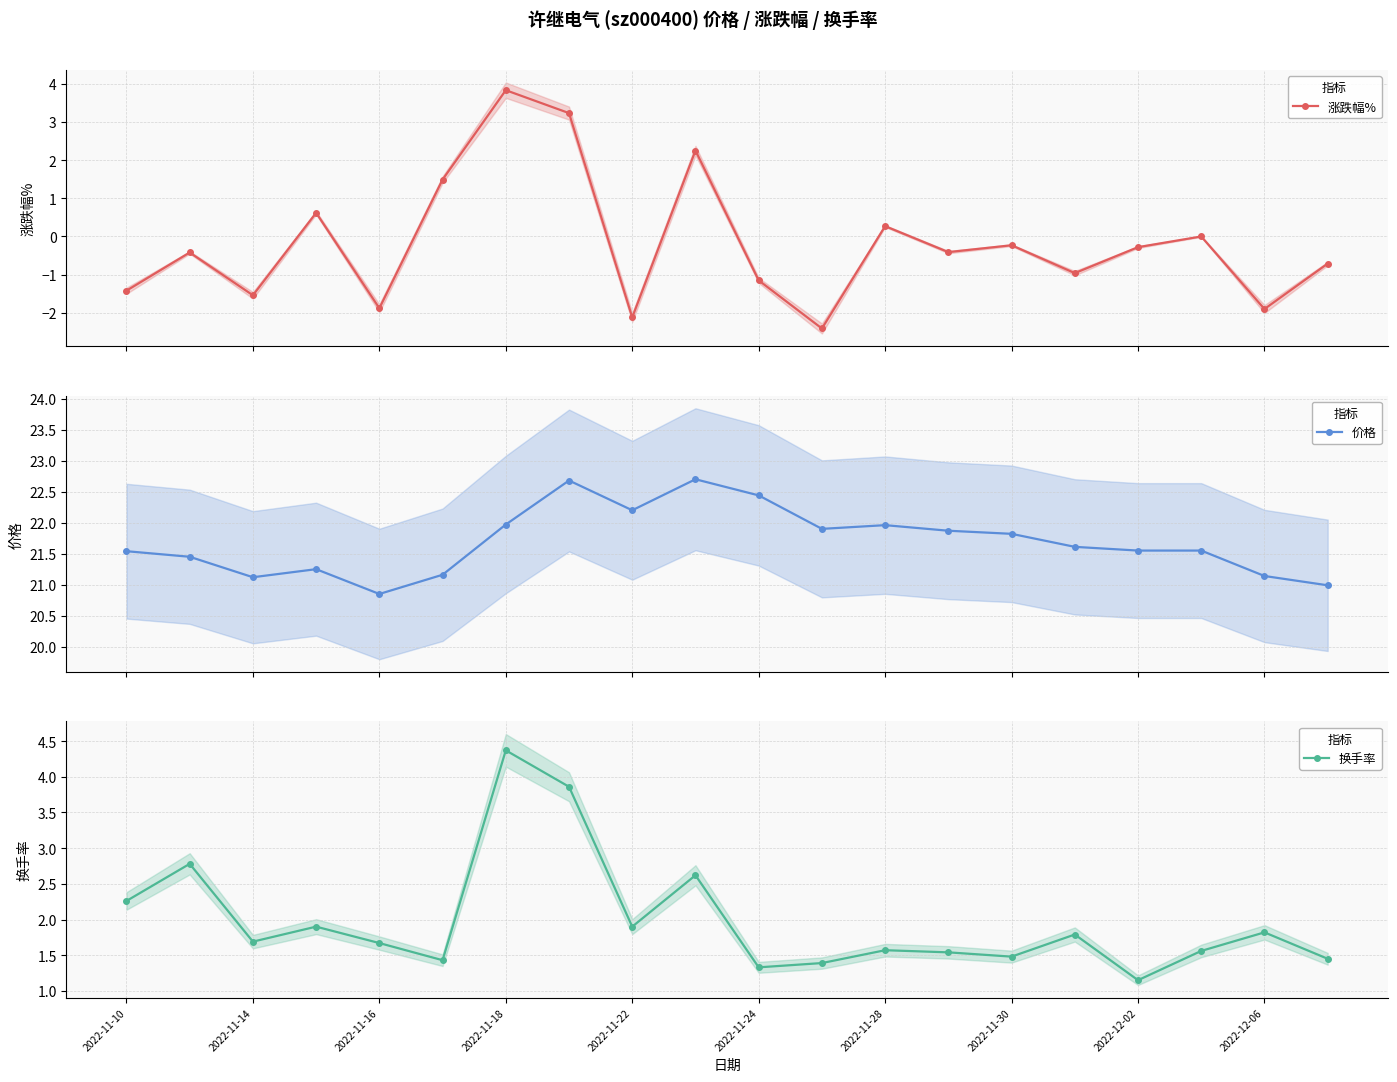

True or false: 价格 has more than 1 interior local peaks.

True